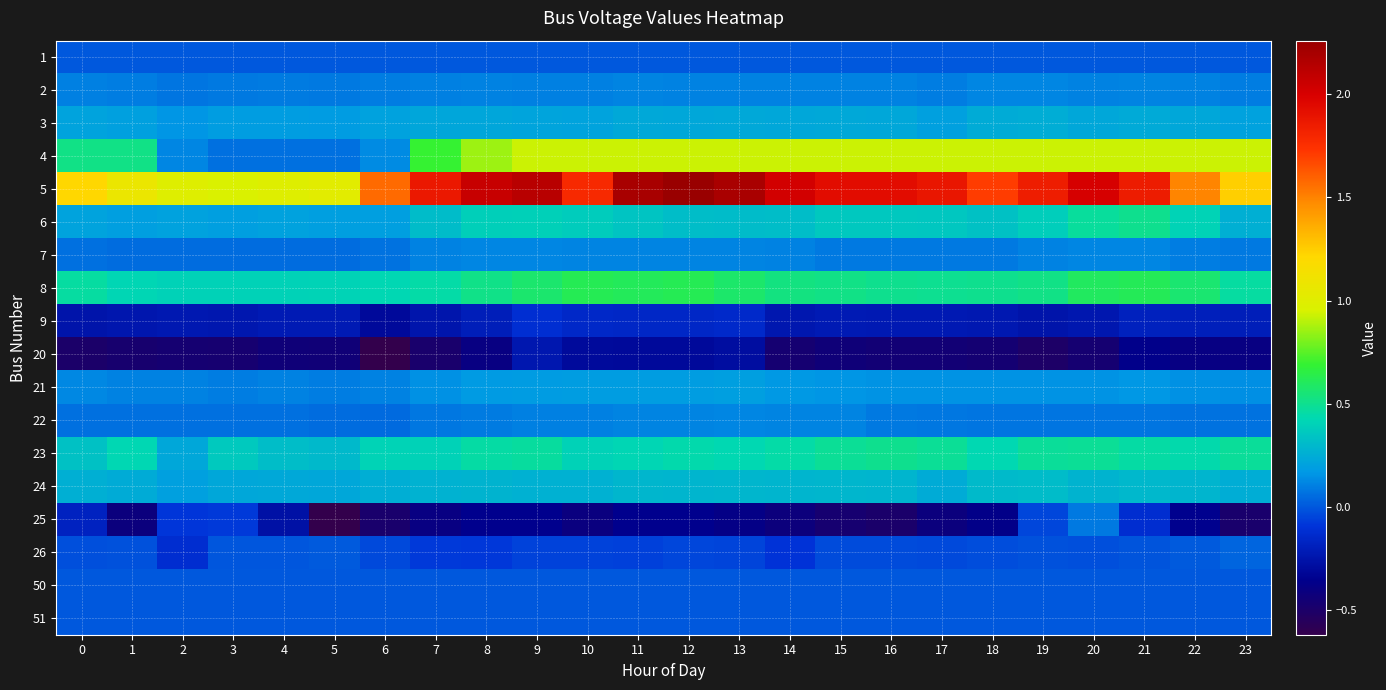

Reading left to right, extract all data points from this chart.

1: 0=0.0	1=0.0	2=0.0	3=0.0	4=0.0	5=0.0	6=0.0	7=0.0	8=0.0	9=0.0	10=0.0	11=0.0	12=0.0	13=0.0	14=0.0	15=0.0	16=0.0	17=0.0	18=0.0	19=0.0	20=0.0	21=0.0	22=0.0	23=0.0
2: 0=0.1	1=0.1	2=0.1	3=0.1	4=0.1	5=0.1	6=0.1	7=0.1	8=0.1	9=0.1	10=0.1	11=0.1	12=0.1	13=0.1	14=0.1	15=0.1	16=0.1	17=0.1	18=0.1	19=0.1	20=0.1	21=0.1	22=0.1	23=0.1
3: 0=0.2	1=0.2	2=0.2	3=0.2	4=0.2	5=0.2	6=0.2	7=0.2	8=0.2	9=0.2	10=0.2	11=0.2	12=0.2	13=0.2	14=0.2	15=0.2	16=0.2	17=0.2	18=0.2	19=0.2	20=0.2	21=0.2	22=0.2	23=0.2
4: 0=0.5	1=0.5	2=0.1	3=0.1	4=0.1	5=0.1	6=0.1	7=0.7	8=0.9	9=0.9	10=0.9	11=0.9	12=0.9	13=0.9	14=0.9	15=0.9	16=0.9	17=0.9	18=0.9	19=0.9	20=0.9	21=0.9	22=0.9	23=0.9
5: 0=1.2	1=1.1	2=1.0	3=1.0	4=1.0	5=1.0	6=1.6	7=1.9	8=2.1	9=2.1	10=1.8	11=2.2	12=2.3	13=2.2	14=2.0	15=1.9	16=1.9	17=1.9	18=1.7	19=1.8	20=2.0	21=1.9	22=1.5	23=1.2
6: 0=0.2	1=0.2	2=0.2	3=0.2	4=0.2	5=0.2	6=0.2	7=0.3	8=0.4	9=0.4	10=0.4	11=0.3	12=0.3	13=0.3	14=0.3	15=0.4	16=0.4	17=0.4	18=0.3	19=0.4	20=0.5	21=0.5	22=0.4	23=0.3
7: 0=0.1	1=0.1	2=0.1	3=0.1	4=0.1	5=0.1	6=0.1	7=0.1	8=0.1	9=0.1	10=0.1	11=0.1	12=0.1	13=0.1	14=0.1	15=0.1	16=0.1	17=0.1	18=0.1	19=0.1	20=0.1	21=0.1	22=0.1	23=0.1
8: 0=0.5	1=0.4	2=0.4	3=0.4	4=0.4	5=0.4	6=0.4	7=0.5	8=0.5	9=0.6	10=0.6	11=0.6	12=0.6	13=0.6	14=0.5	15=0.5	16=0.5	17=0.5	18=0.5	19=0.5	20=0.6	21=0.6	22=0.6	23=0.5
9: 0=-0.2	1=-0.2	2=-0.2	3=-0.2	4=-0.2	5=-0.2	6=-0.3	7=-0.2	8=-0.2	9=-0.1	10=-0.2	11=-0.2	12=-0.2	13=-0.1	14=-0.2	15=-0.2	16=-0.2	17=-0.2	18=-0.2	19=-0.3	20=-0.2	21=-0.2	22=-0.2	23=-0.2
20: 0=-0.5	1=-0.5	2=-0.5	3=-0.5	4=-0.4	5=-0.4	6=-0.6	7=-0.5	8=-0.4	9=-0.2	10=-0.3	11=-0.3	12=-0.3	13=-0.3	14=-0.5	15=-0.4	16=-0.4	17=-0.5	18=-0.5	19=-0.5	20=-0.5	21=-0.4	22=-0.4	23=-0.4
21: 0=0.1	1=0.1	2=0.1	3=0.1	4=0.1	5=0.1	6=0.1	7=0.1	8=0.2	9=0.2	10=0.2	11=0.2	12=0.2	13=0.2	14=0.2	15=0.2	16=0.2	17=0.2	18=0.2	19=0.2	20=0.2	21=0.2	22=0.1	23=0.1
22: 0=0.1	1=0.1	2=0.1	3=0.1	4=0.1	5=0.0	6=0.0	7=0.1	8=0.1	9=0.1	10=0.1	11=0.1	12=0.1	13=0.1	14=0.1	15=0.1	16=0.1	17=0.1	18=0.1	19=0.1	20=0.1	21=0.1	22=0.1	23=0.1
23: 0=0.3	1=0.4	2=0.2	3=0.4	4=0.3	5=0.3	6=0.4	7=0.4	8=0.5	9=0.5	10=0.4	11=0.4	12=0.4	13=0.4	14=0.4	15=0.5	16=0.5	17=0.5	18=0.4	19=0.5	20=0.5	21=0.5	22=0.4	23=0.5
24: 0=0.3	1=0.2	2=0.2	3=0.2	4=0.2	5=0.2	6=0.3	7=0.3	8=0.3	9=0.3	10=0.3	11=0.3	12=0.3	13=0.3	14=0.3	15=0.3	16=0.3	17=0.2	18=0.3	19=0.3	20=0.3	21=0.3	22=0.3	23=0.2
25: 0=-0.2	1=-0.4	2=-0.1	3=-0.1	4=-0.3	5=-0.6	6=-0.5	7=-0.4	8=-0.4	9=-0.4	10=-0.4	11=-0.4	12=-0.4	13=-0.4	14=-0.4	15=-0.5	16=-0.5	17=-0.4	18=-0.4	19=-0.0	20=0.1	21=-0.1	22=-0.3	23=-0.5
26: 0=-0.0	1=-0.0	2=-0.1	3=-0.0	4=-0.0	5=0.0	6=-0.0	7=-0.1	8=-0.1	9=-0.1	10=-0.1	11=-0.1	12=-0.0	13=-0.1	14=-0.1	15=-0.0	16=-0.0	17=-0.0	18=-0.0	19=-0.0	20=-0.0	21=-0.0	22=0.0	23=0.0
50: 0=0.0	1=0.0	2=0.0	3=0.0	4=0.0	5=0.0	6=0.0	7=0.0	8=0.0	9=0.0	10=0.0	11=0.0	12=0.0	13=0.0	14=0.0	15=0.0	16=0.0	17=0.0	18=0.0	19=0.0	20=0.0	21=0.0	22=0.0	23=0.0
51: 0=0.0	1=0.0	2=0.0	3=0.0	4=0.0	5=0.0	6=0.0	7=0.0	8=0.0	9=0.0	10=0.0	11=0.0	12=0.0	13=0.0	14=0.0	15=0.0	16=0.0	17=0.0	18=0.0	19=0.0	20=0.0	21=0.0	22=0.0	23=0.0